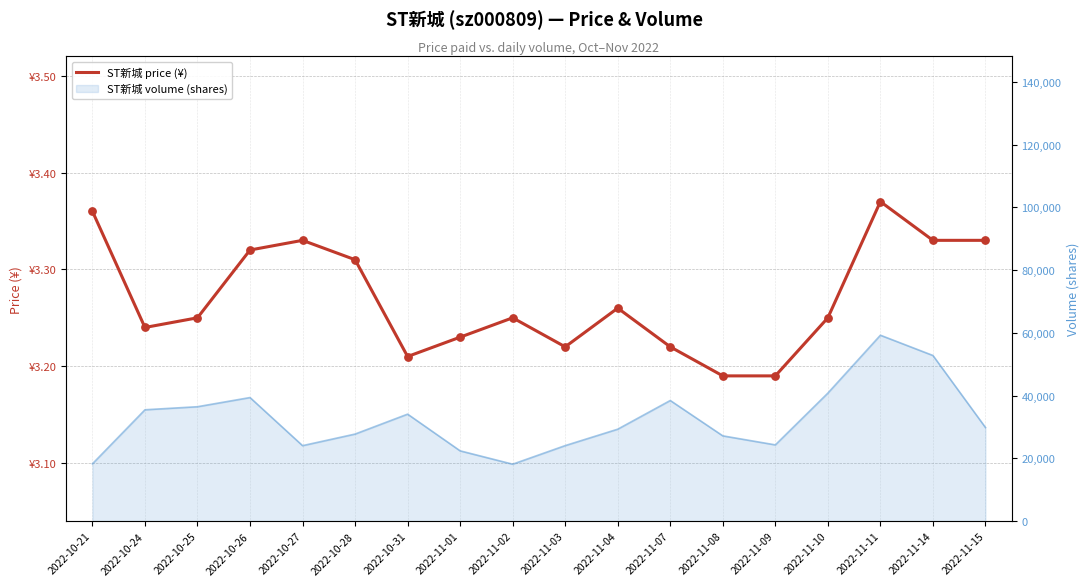

What is the change in value from 2022-10-26 to 2022-11-03?

-0.1